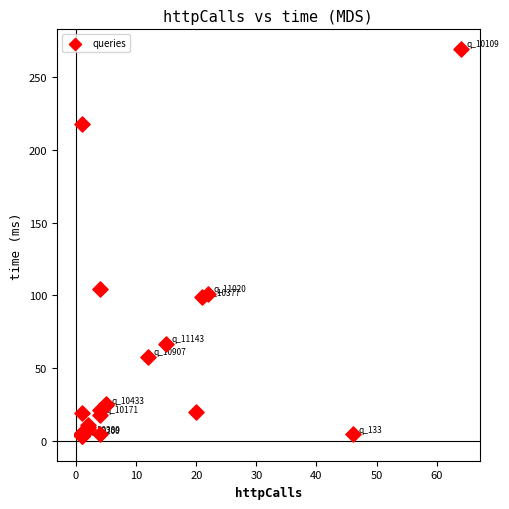

What Y value in the scatter plot is closest to 136?

104.6